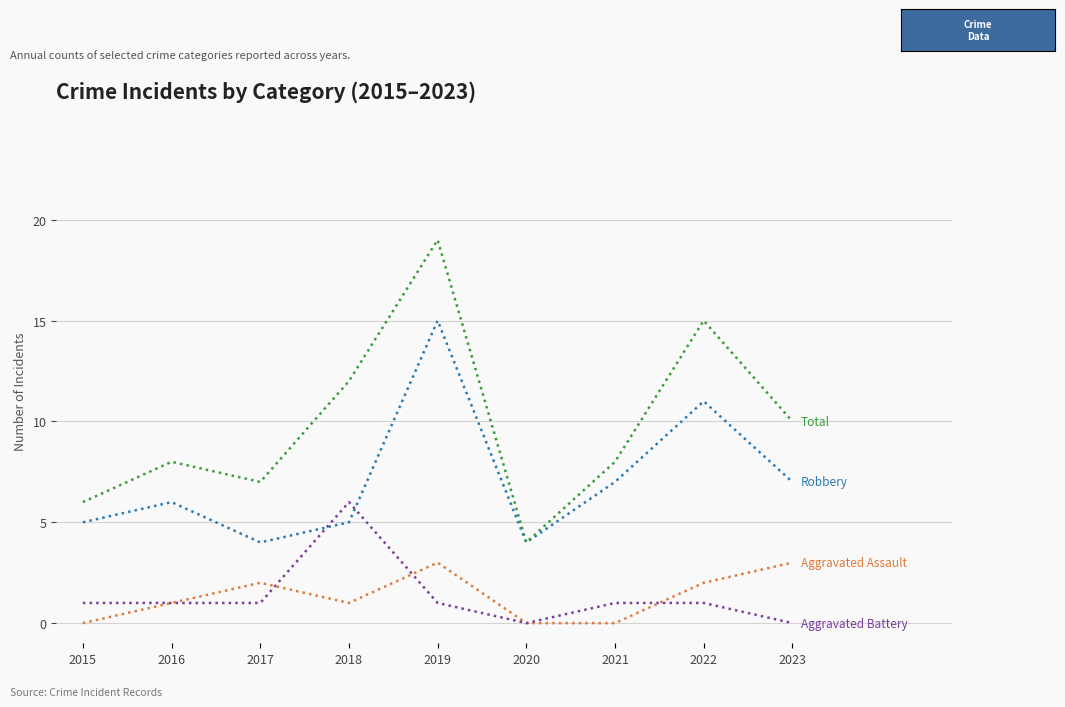

What is the difference between the highest and lowest values at 2020?

4